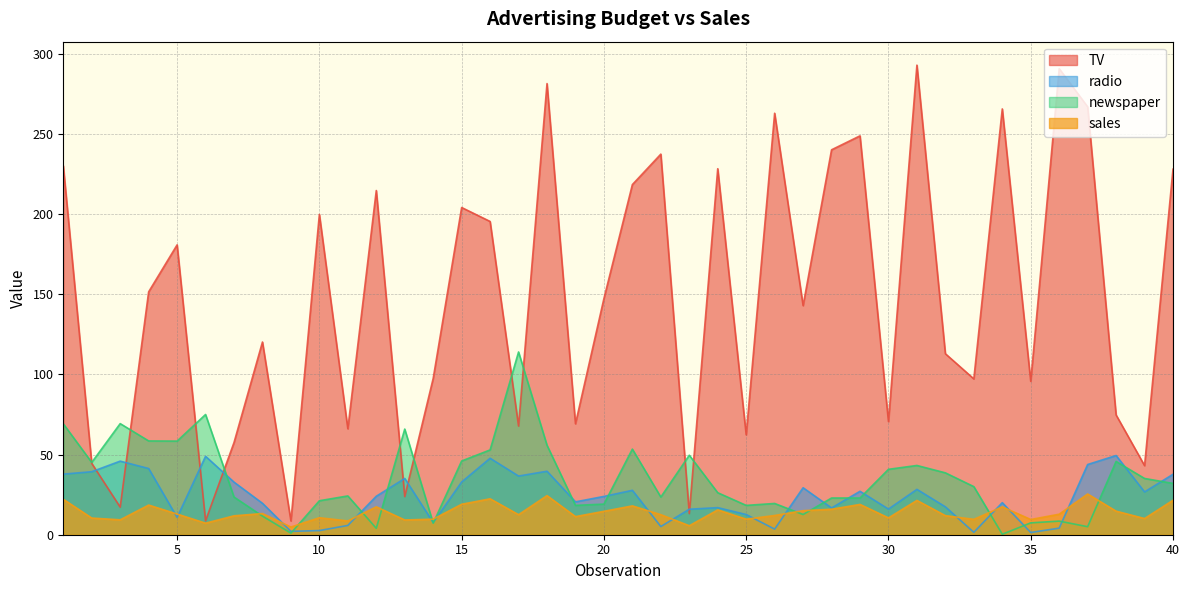

Is the value of newspaper at 5 greater than the value of sales at 23?

Yes